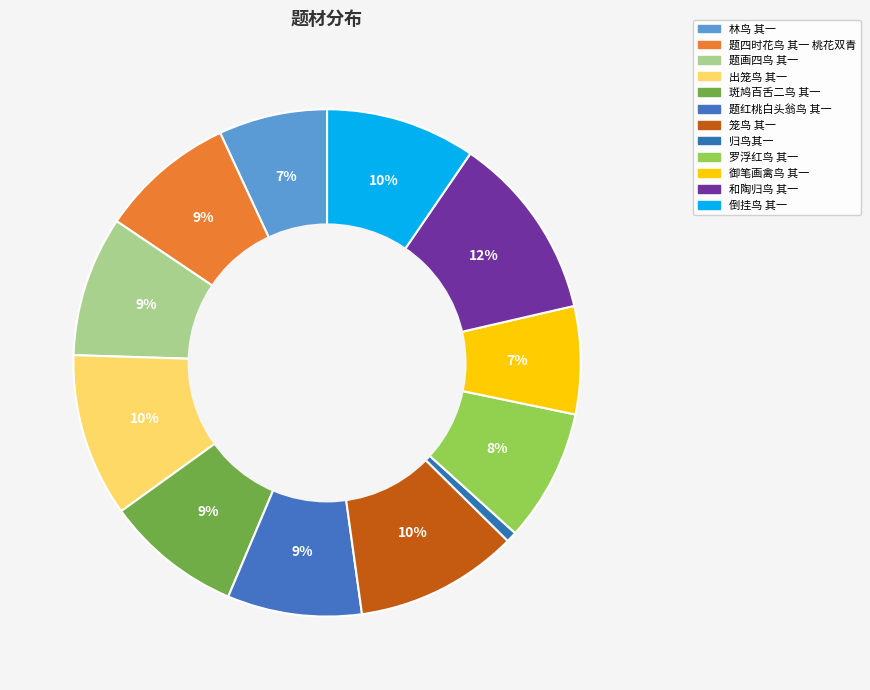

Count the number of slices in the pie.

12